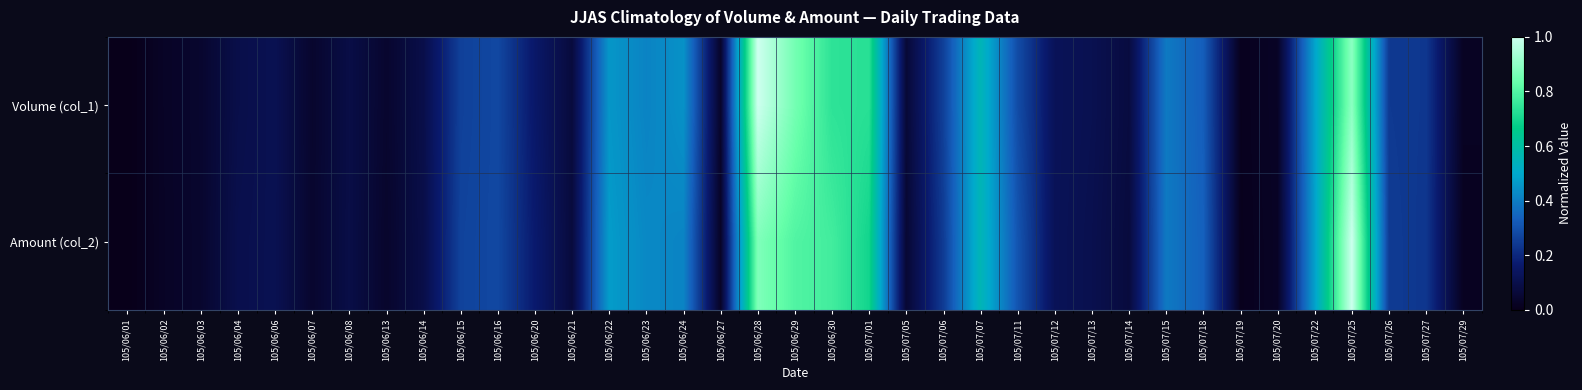

Count the number of data series in this chart.

2